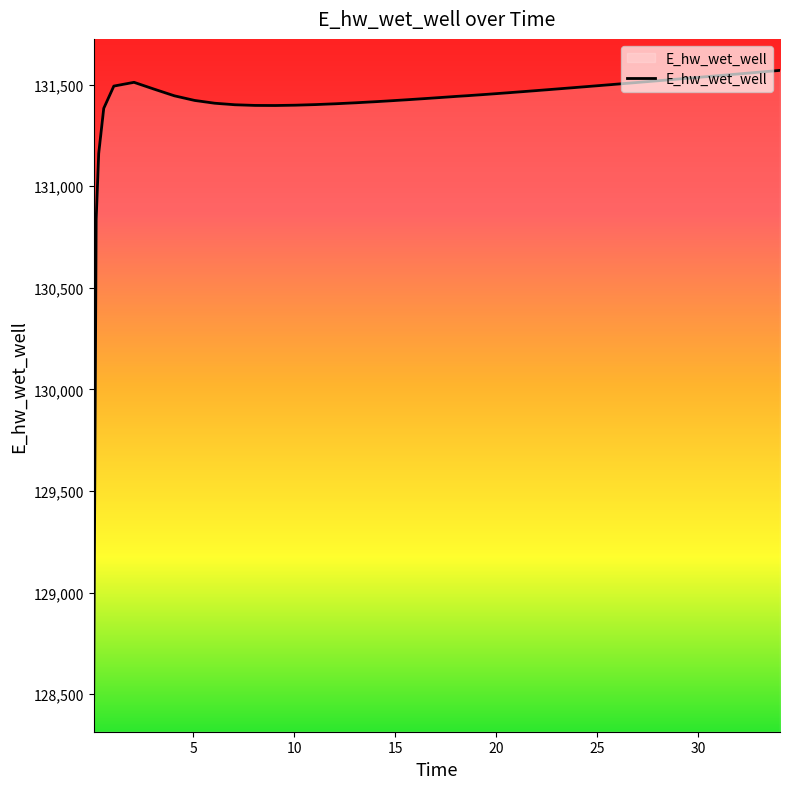

What is the minimum value shown in the chart?

128470.6